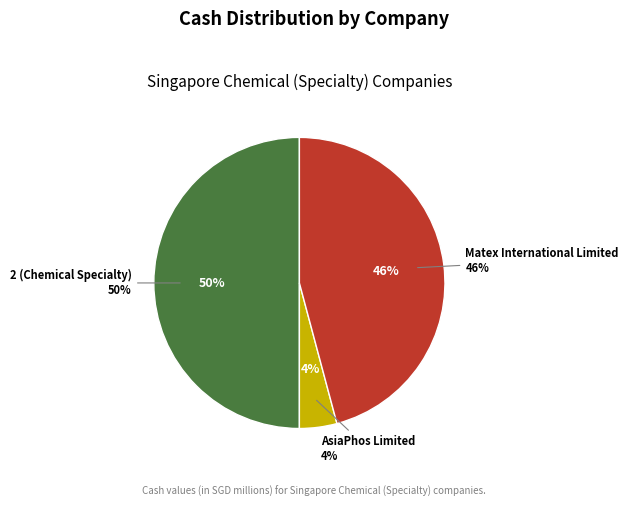

To the nearest percent, what is the difference between the largest and smallest slice percentages?

46%